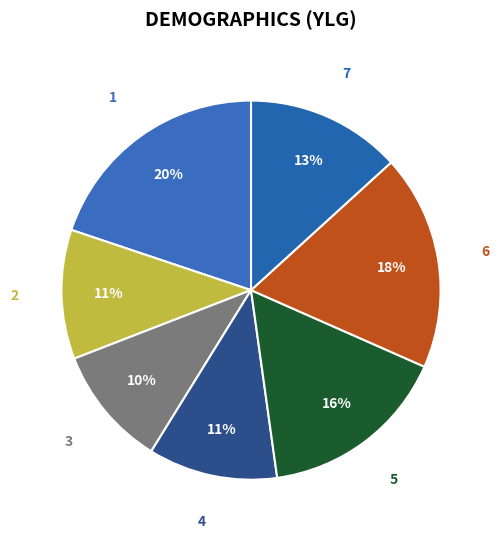

Which slice is the smallest?

3